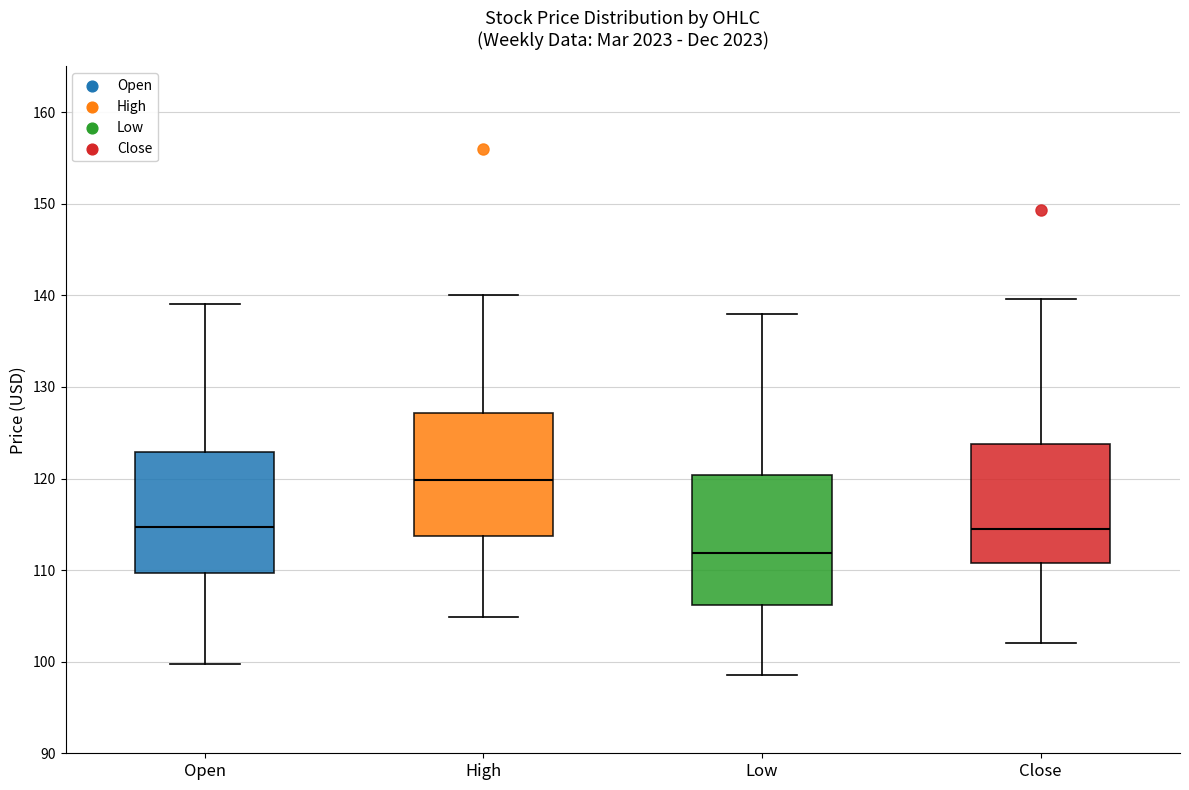

Which box has the highest median line?

High